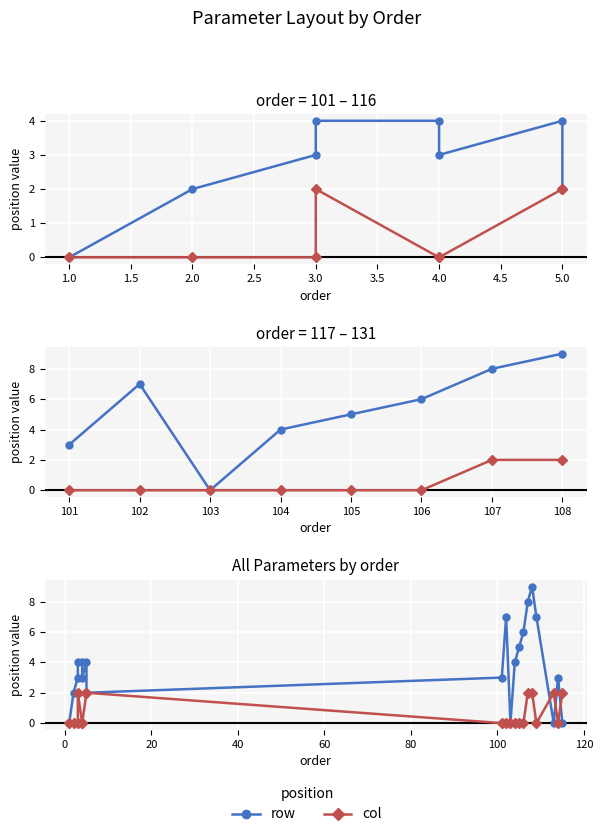

Which series has the widest spread of values?

row